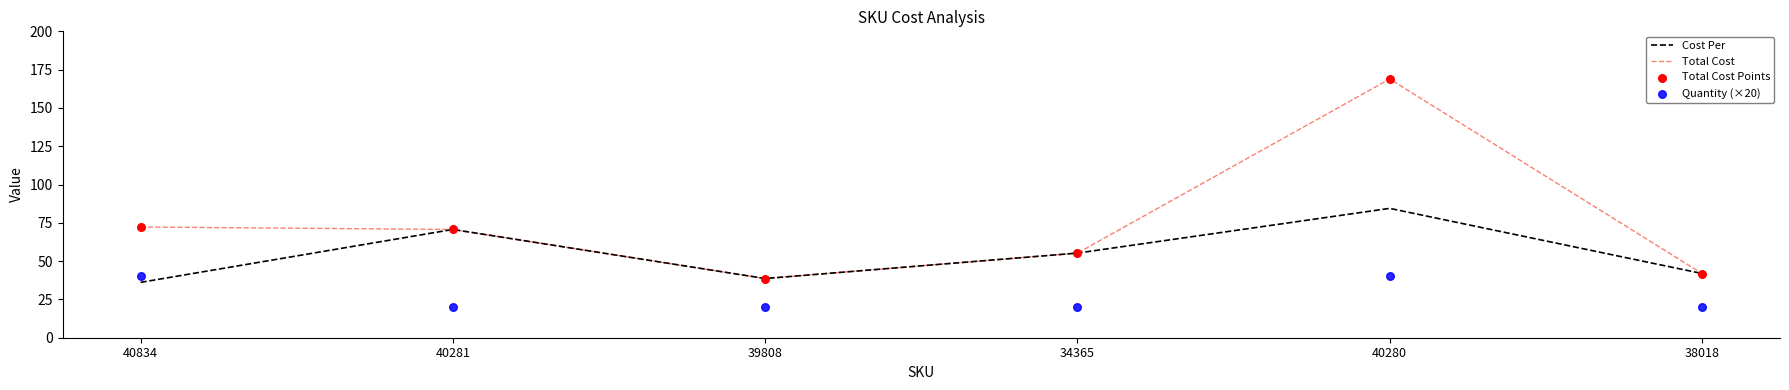

Which series contains the highest Y value?

Total Cost